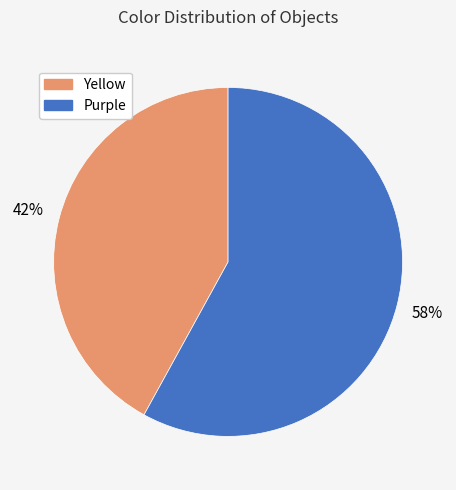

To the nearest percent, what portion does Purple represent?

58%